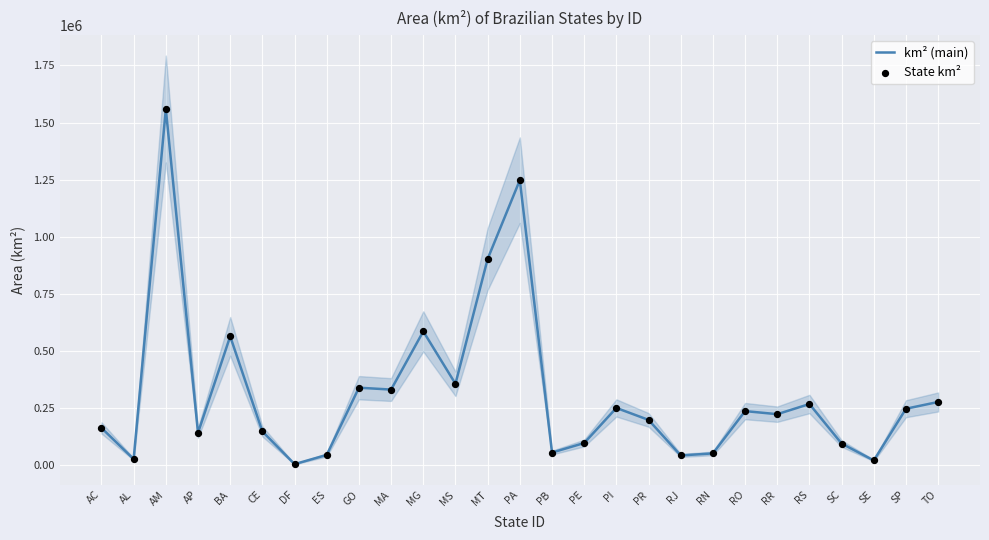

Which series has the largest total across all categories?

km² (main)